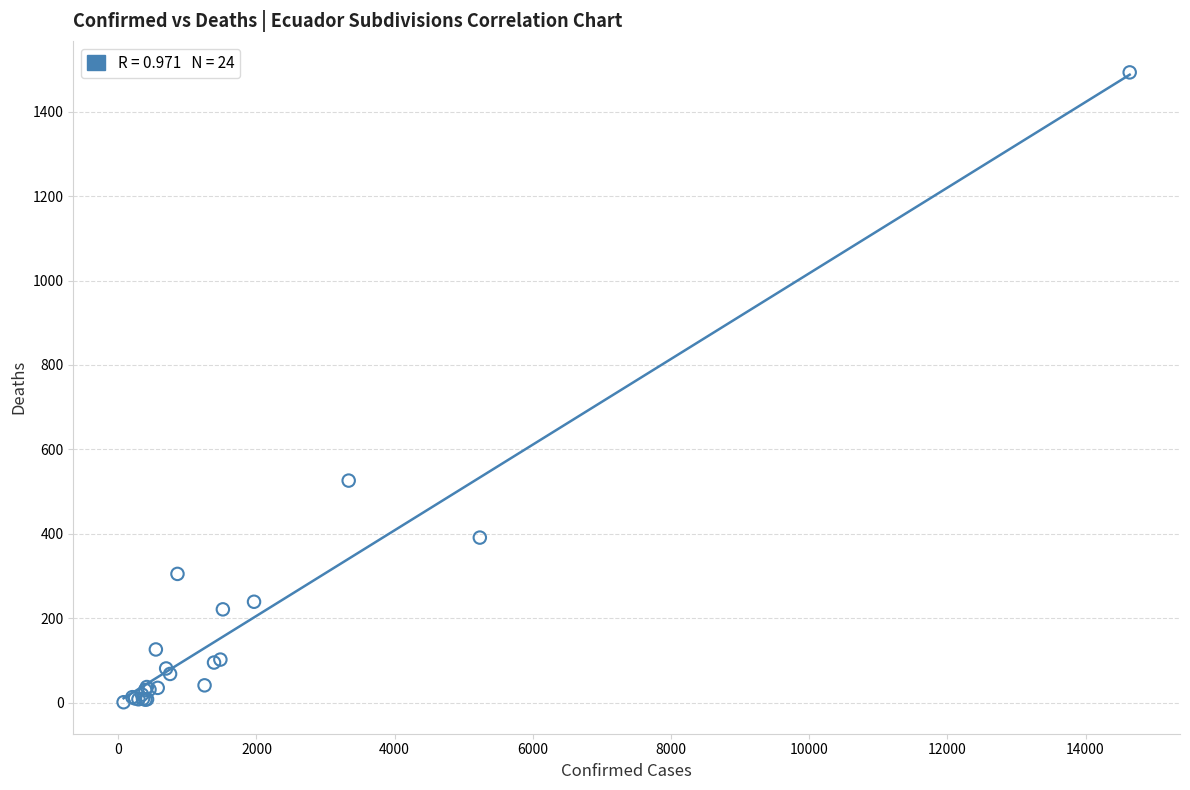

What Y value in the scatter plot is closest to 747?

526